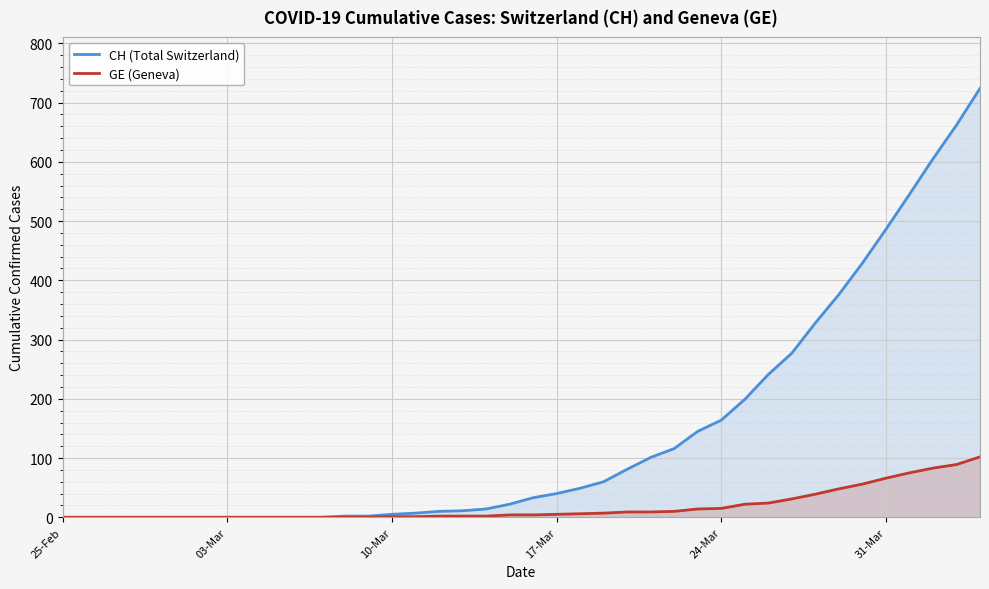

Does the chart display data point markers on the line(s)?

No